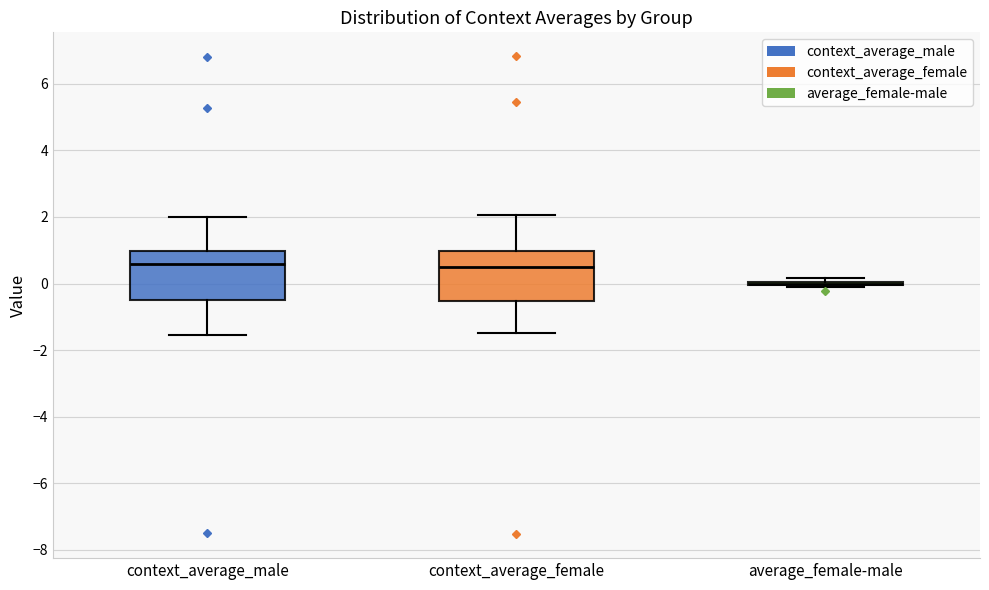

Where does the median line of the box for context_average_female sit on the y-axis? The values are not printed on the chart, so give them approximately, as read against the axis.

0.6